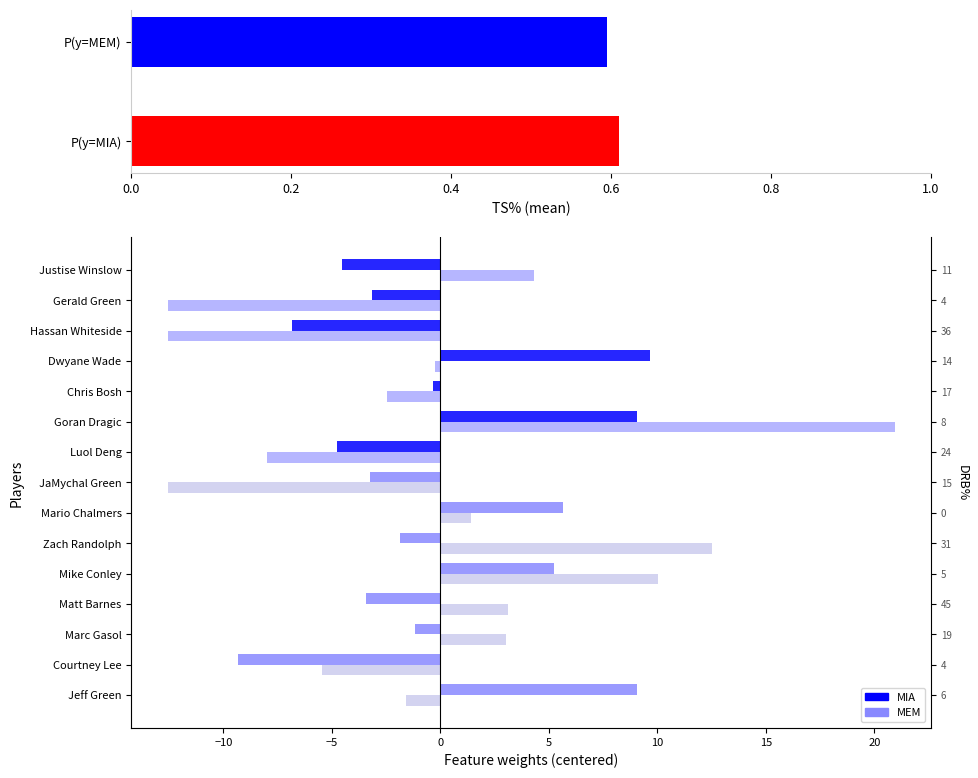

How many bars are there in each group?

2